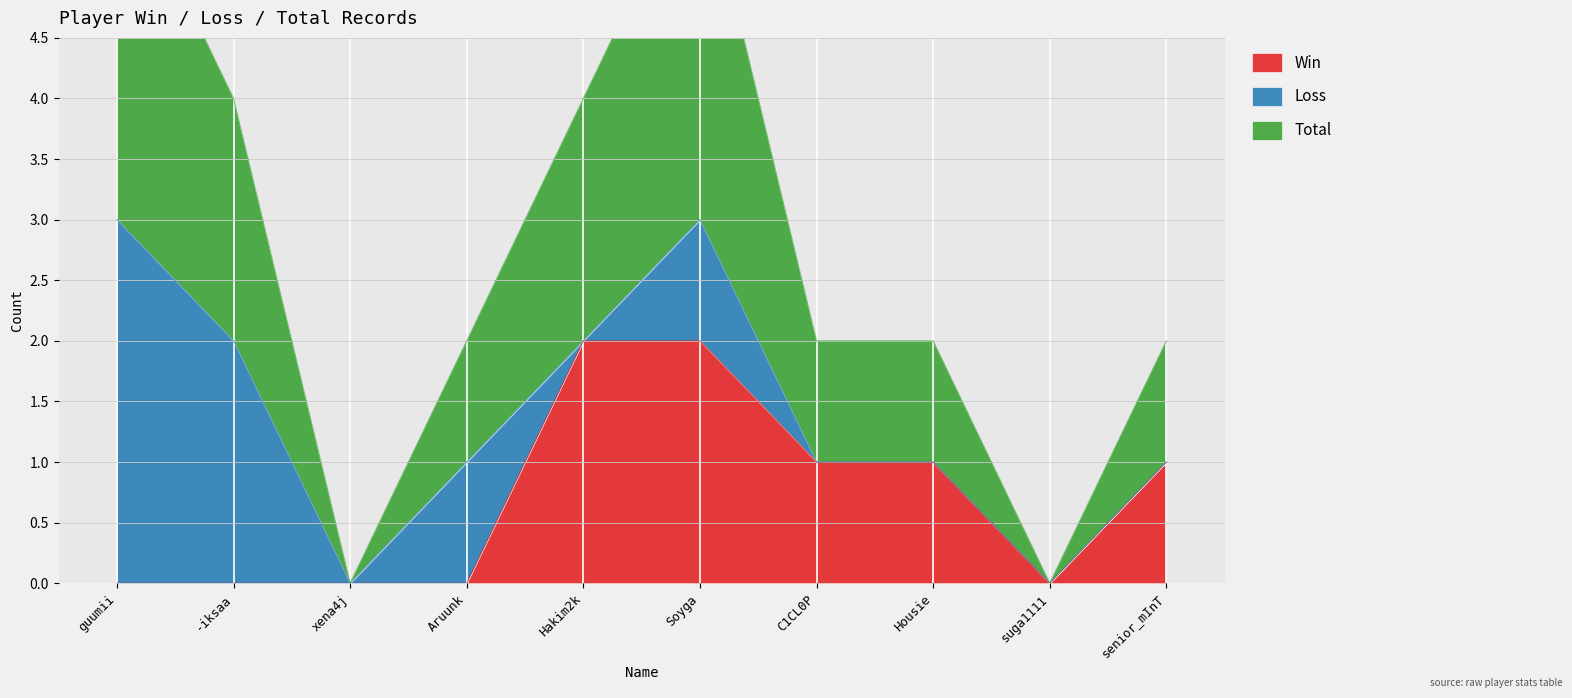

The Win series shows 0 at guumii. True or false?

True